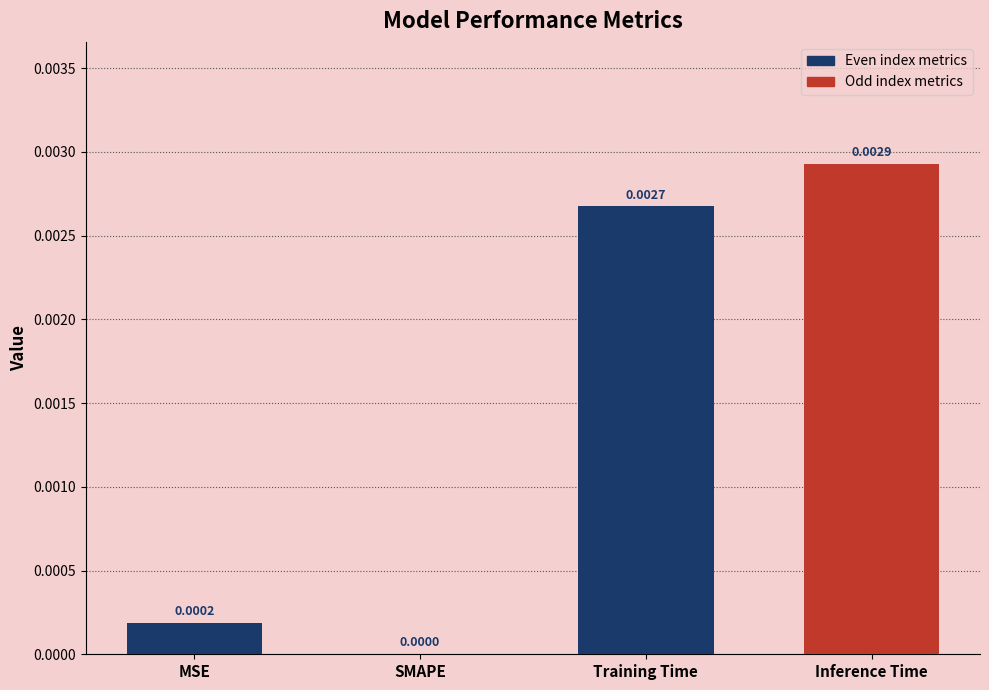

Which category has the highest value across all series?

Inference Time